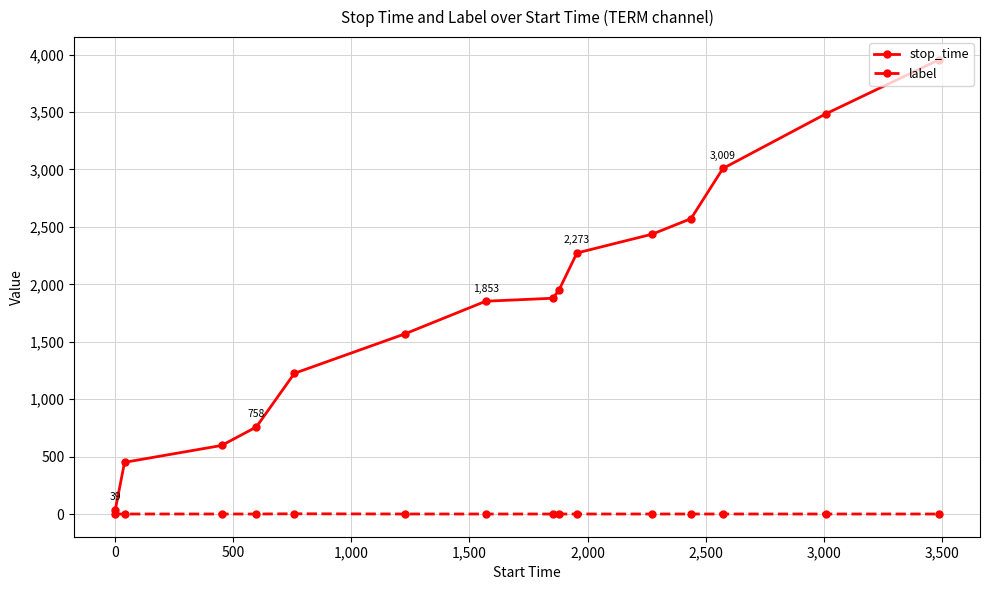

How many lines are shown in the chart?

2